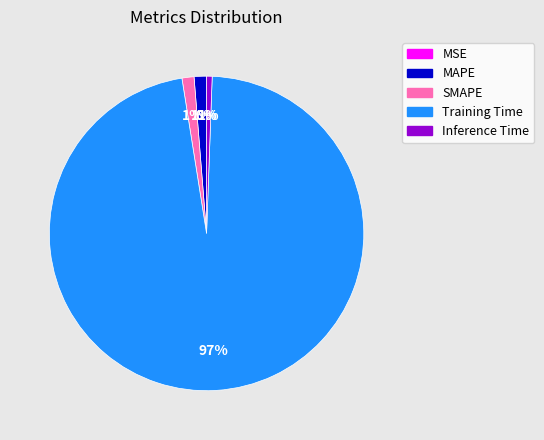

To the nearest percent, what is the difference between the largest and smallest slice percentages?

97%